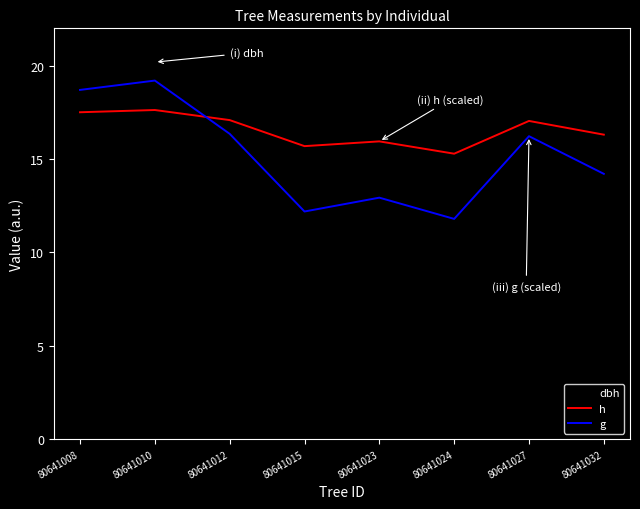

What is the difference between the maximum and minimum values in the h series?

2.3